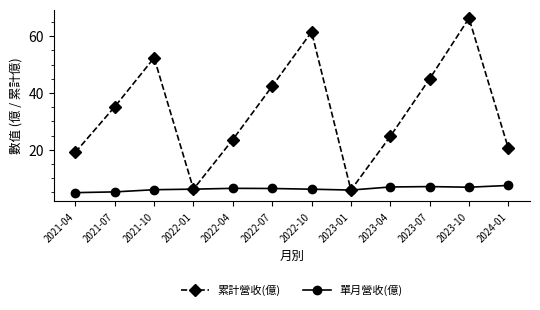

What is the value of the 累計營收(億) point at the 1st from the left?

19.1